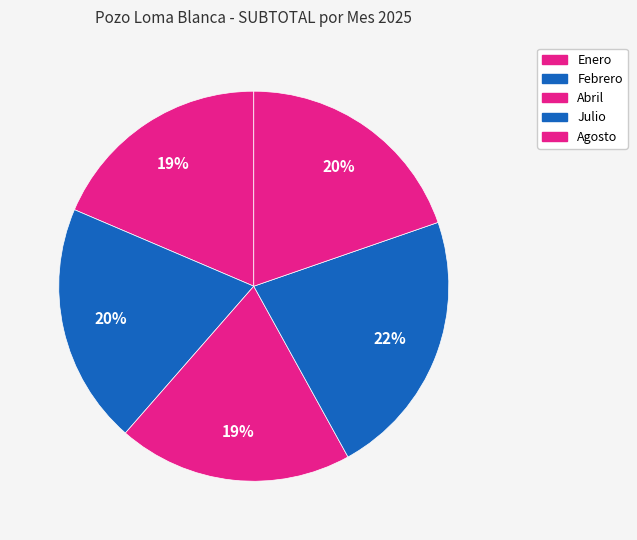

Does Febrero account for over 50% of the chart?

No